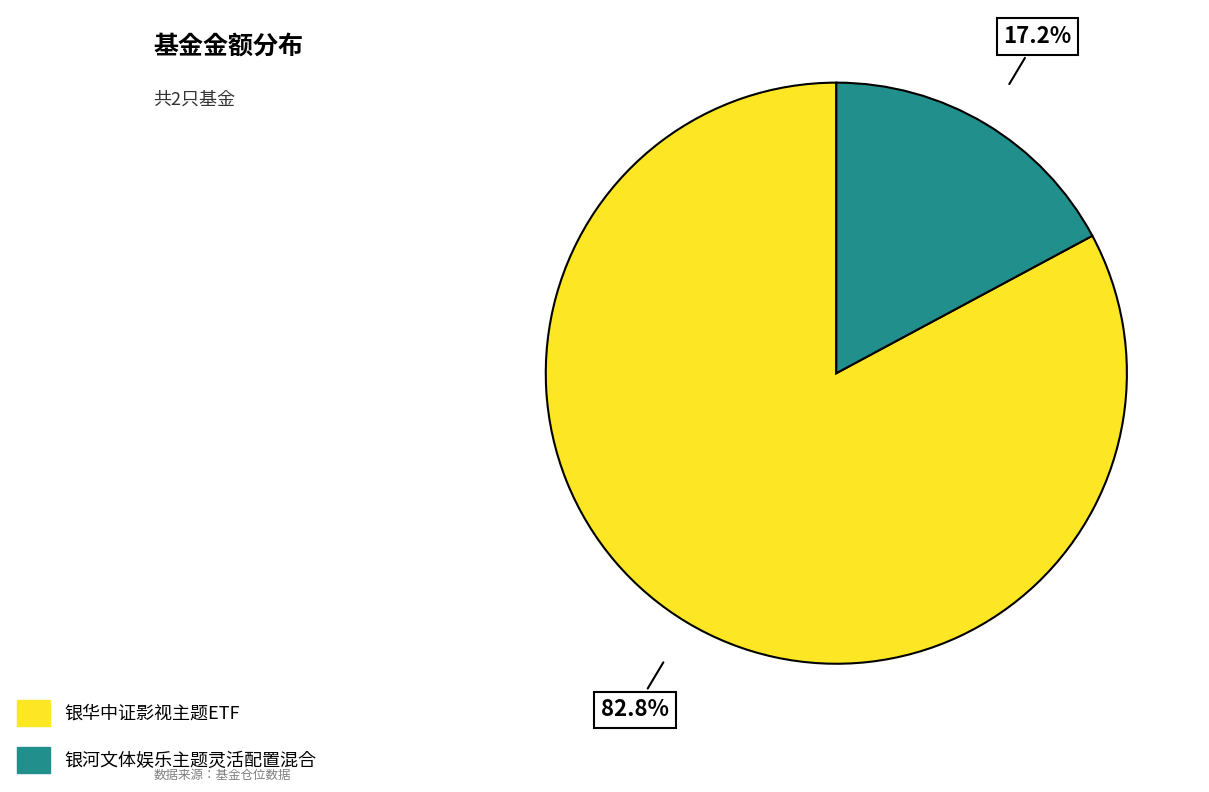

What is the largest slice in the pie chart?

银华中证影视主题ETF